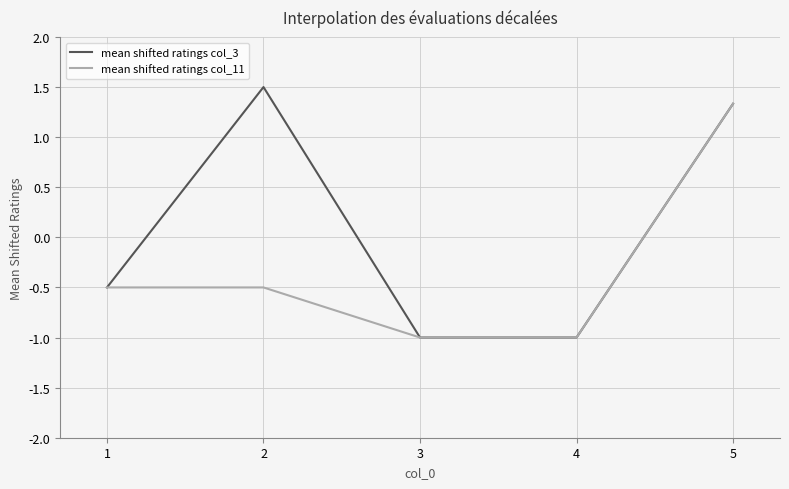

At which category is the sum across all series the highest?

5